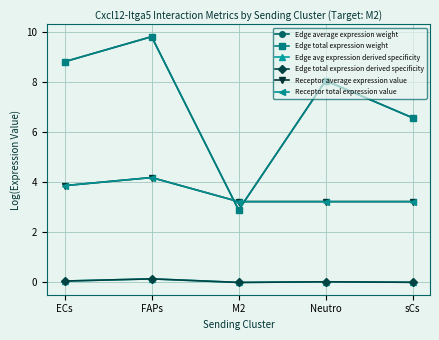

Reading left to right, transcribe all the data shown in this chart.

Edge average expression weight: ECs=8.8	FAPs=9.8	M2=2.9	Neutro=8.1	sCs=6.6
Edge total expression weight: ECs=8.8	FAPs=9.8	M2=2.9	Neutro=8.1	sCs=6.6
Edge avg expression derived specificity: ECs=0.1	FAPs=0.1	M2=0.0	Neutro=0.0	sCs=0.0
Edge total expression derived specificity: ECs=0.1	FAPs=0.1	M2=0.0	Neutro=0.0	sCs=0.0
Receptor average expression value: ECs=3.9	FAPs=4.2	M2=3.2	Neutro=3.2	sCs=3.2
Receptor total expression value: ECs=3.9	FAPs=4.2	M2=3.2	Neutro=3.2	sCs=3.2